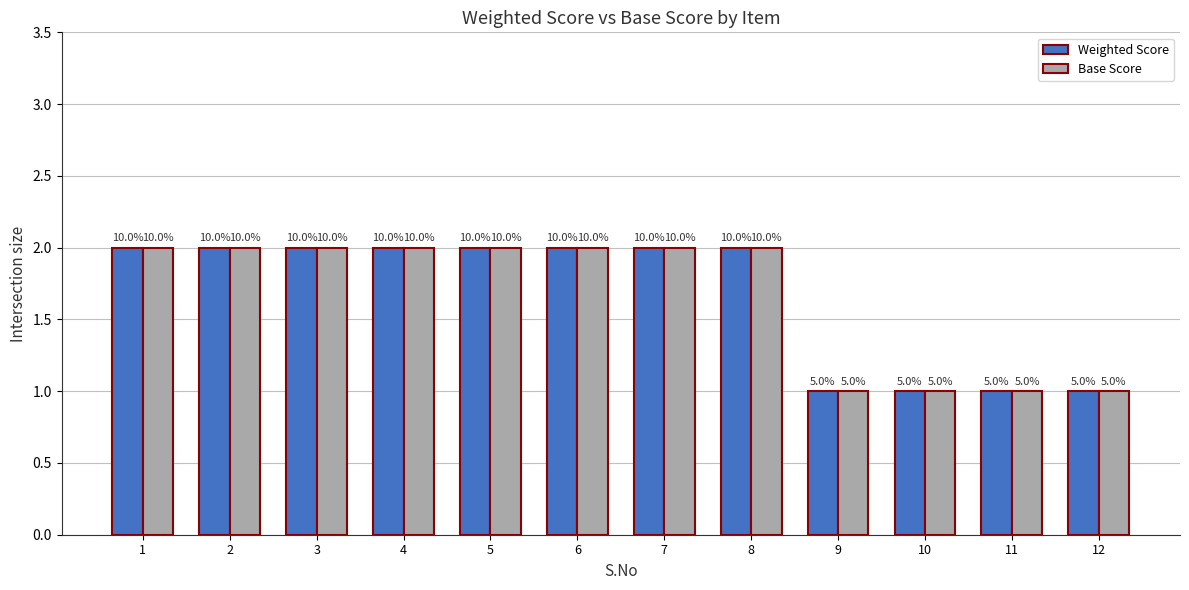

Count the Base Score values in the range 1 to 2.

12